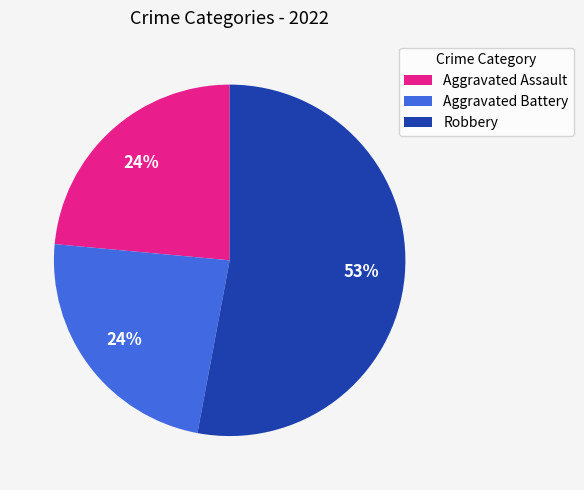

True or false: Robbery accounts for 43% of the total.

False